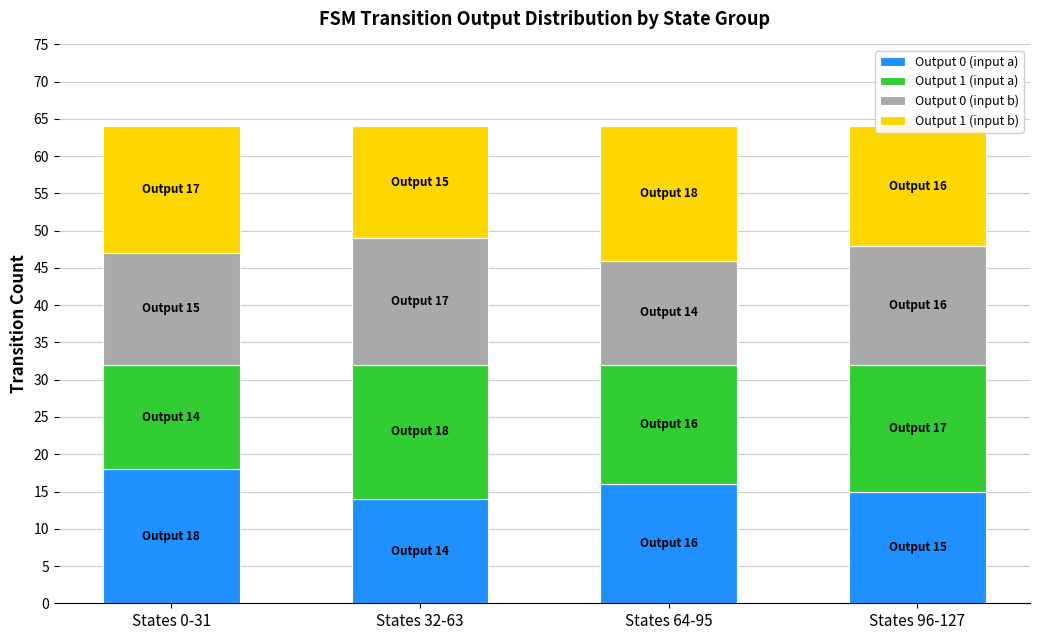

What is the maximum value for Output 0 (input a)?

18